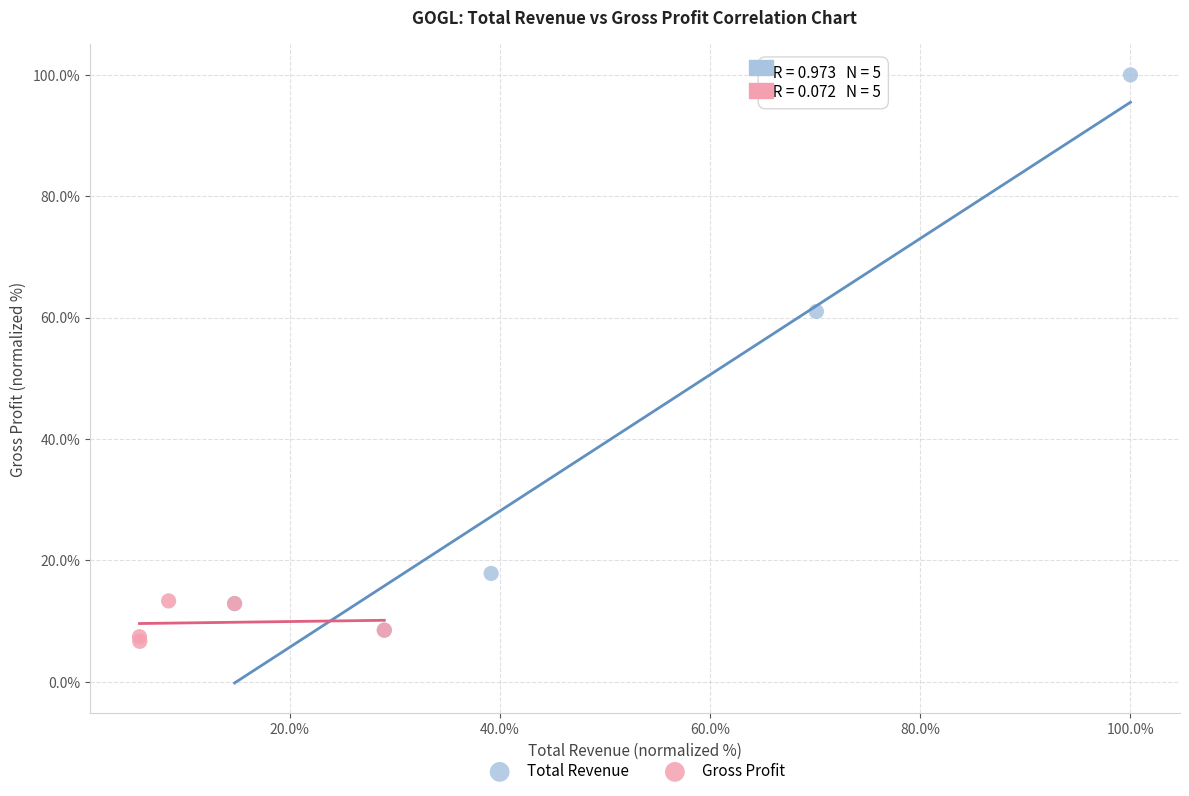

Which series reaches the maximum Y coordinate?

Total Revenue